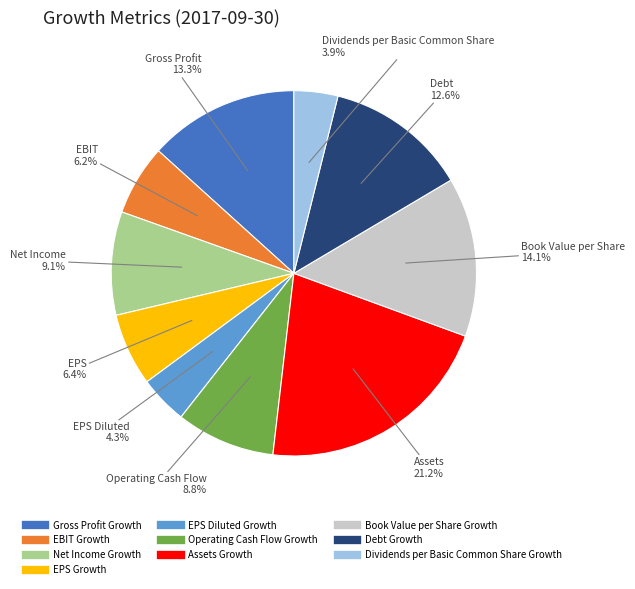

Which has a higher value, Dividends per Basic Common Share Growth or Debt Growth?

Debt Growth